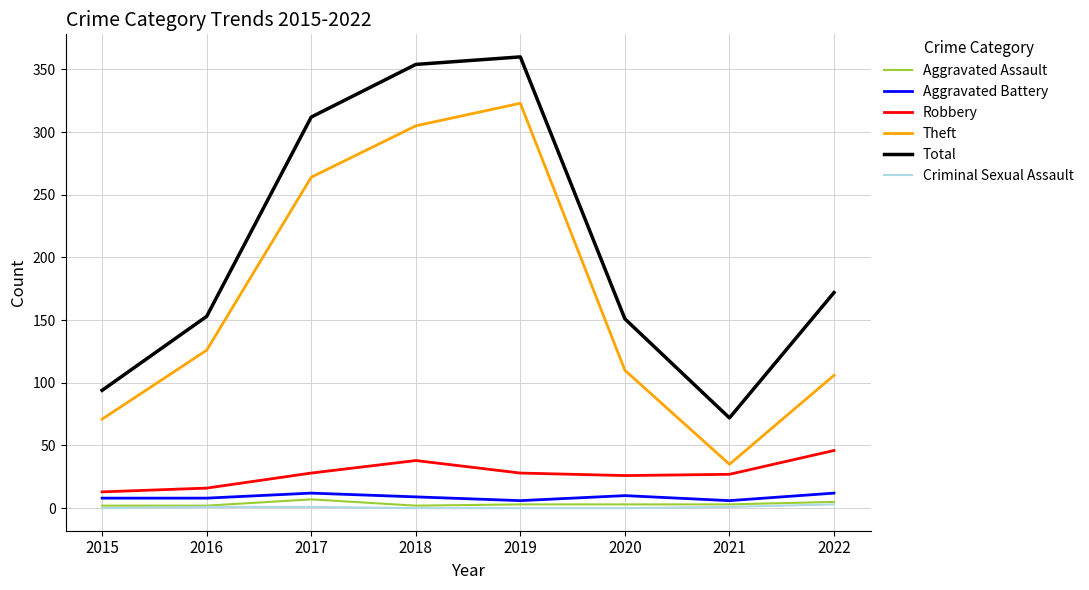

What is the sum of all Aggravated Assault values?

27